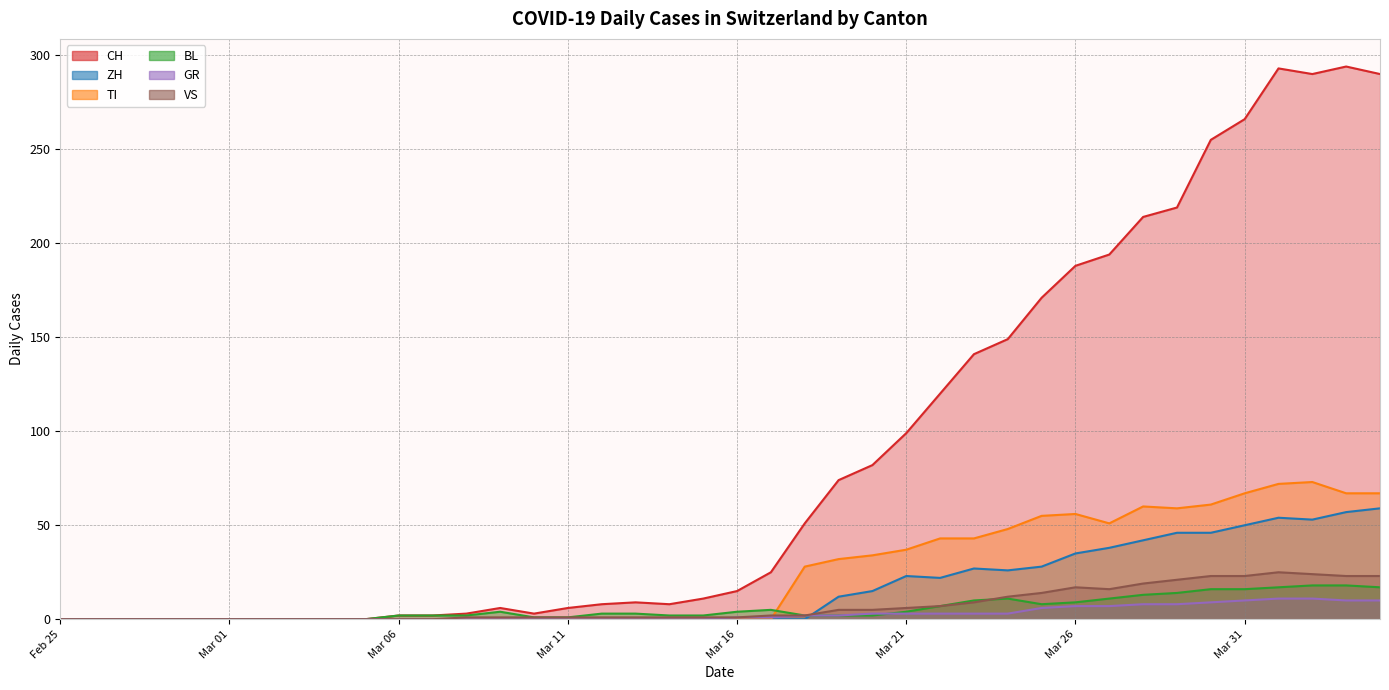

The value of GR at Mar 16 is 1. True or false?

True